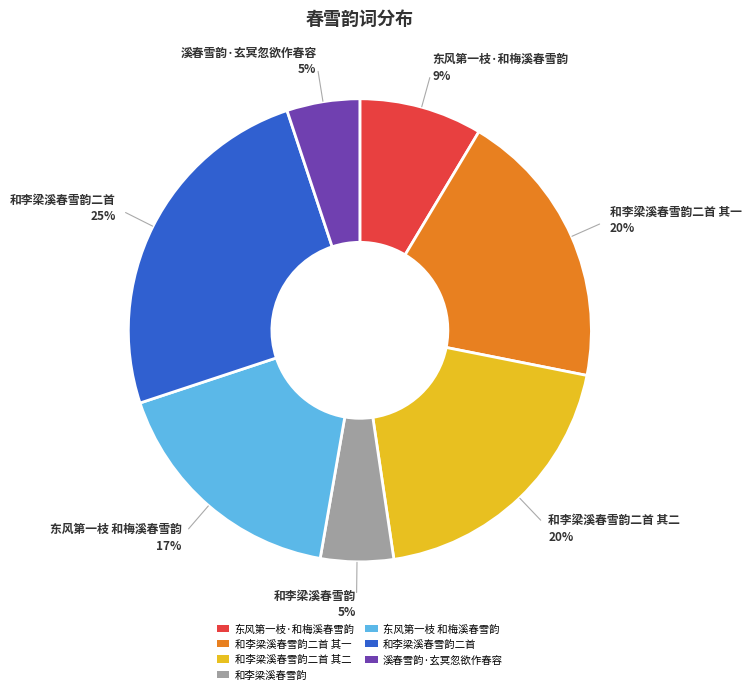

Count the number of slices in the pie.

7